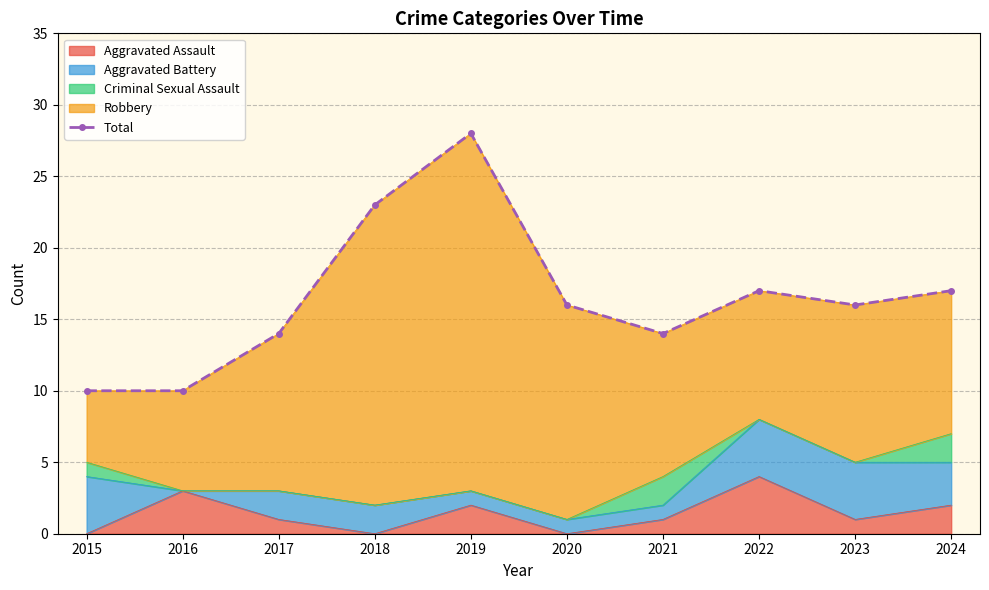

What is the value of the 5th point from the left?

28